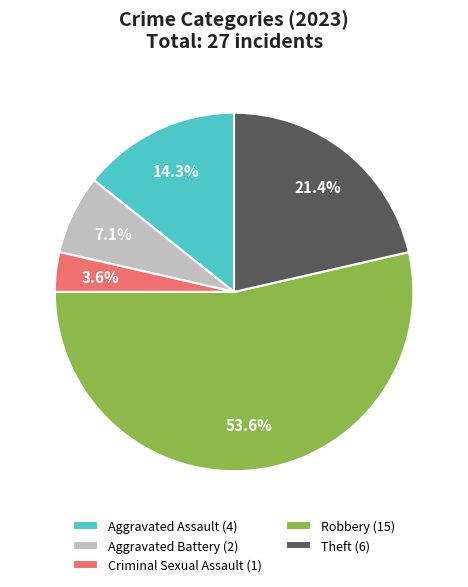

Is there any slice that represents more than half of the pie?

Yes